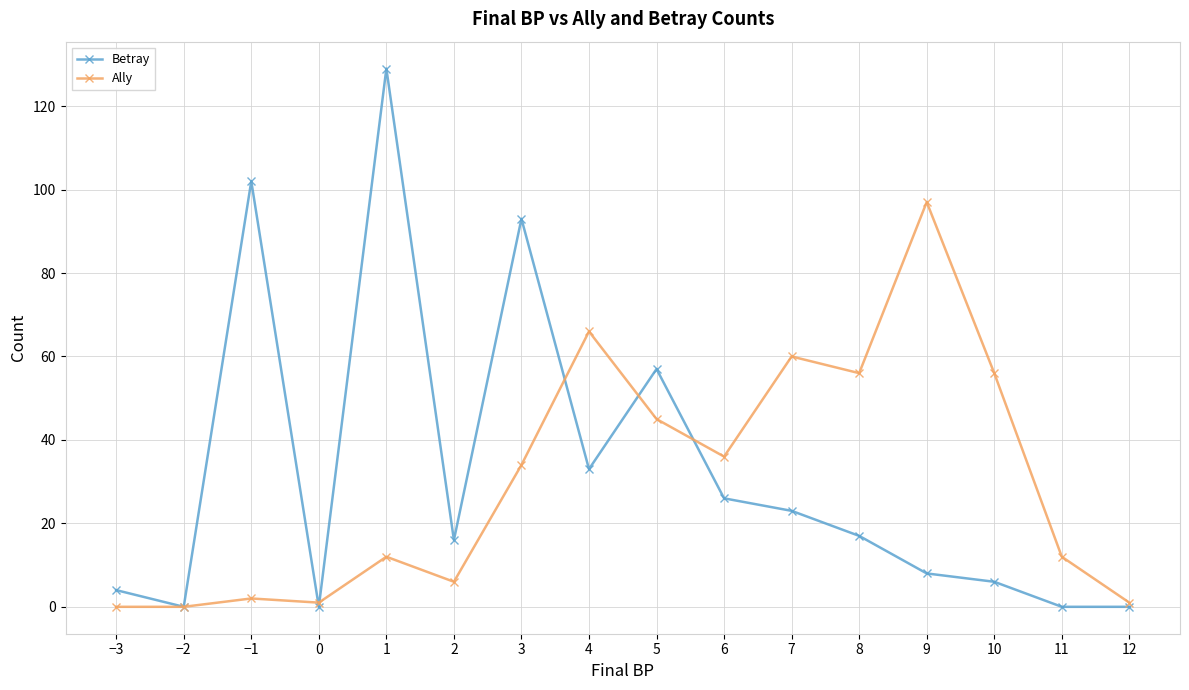

The value of Betray at 10 is 6. True or false?

True